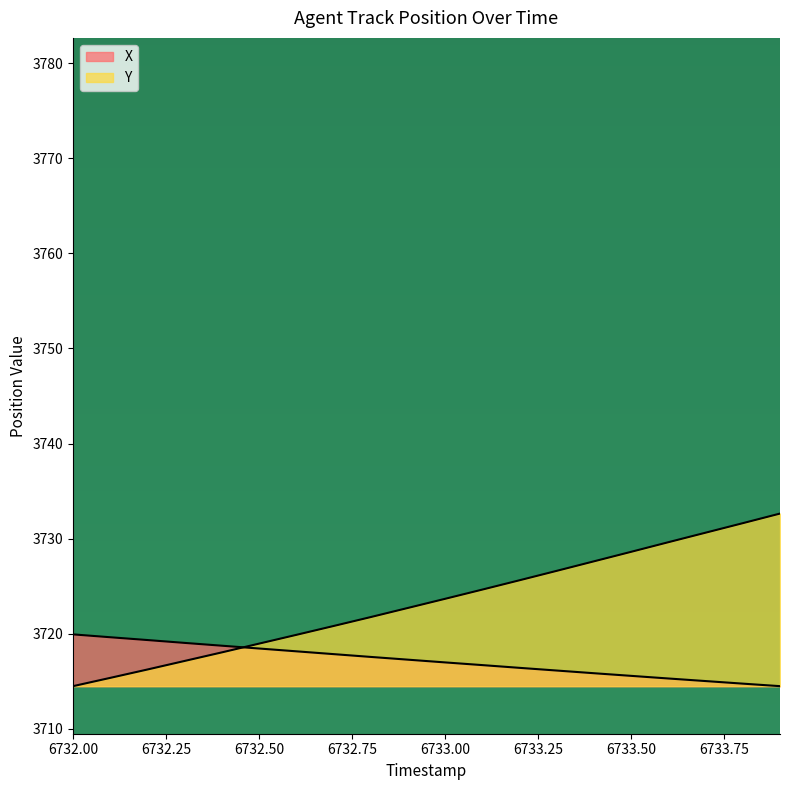

True or false: Y and X cross at least once.

True